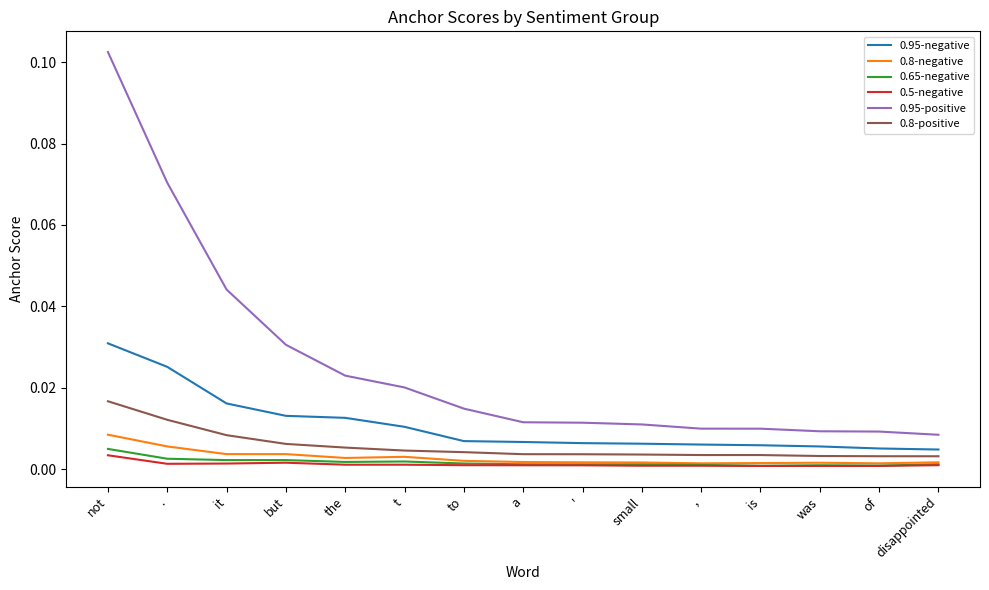

Does the chart have visible grid lines?

No